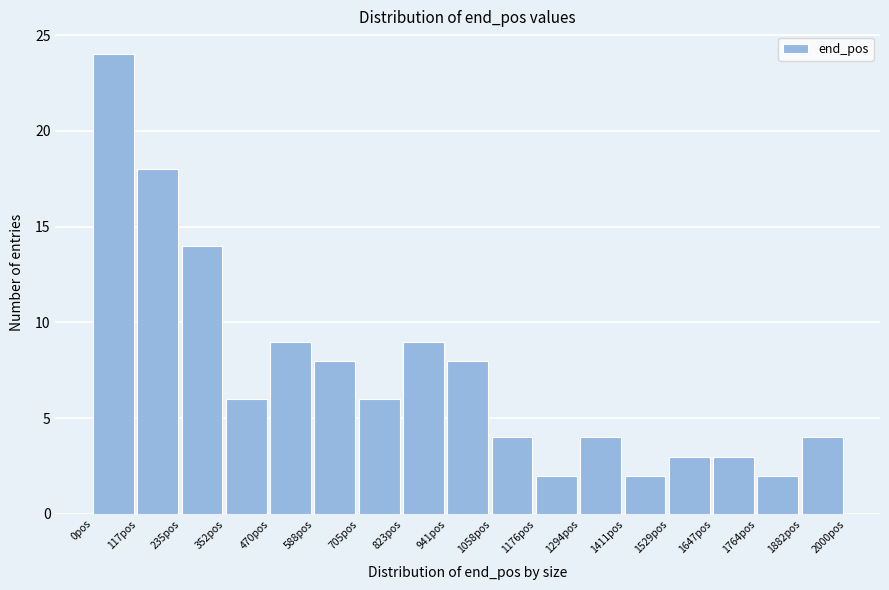

Which range on the x-axis has the tallest bar?

0 to 120